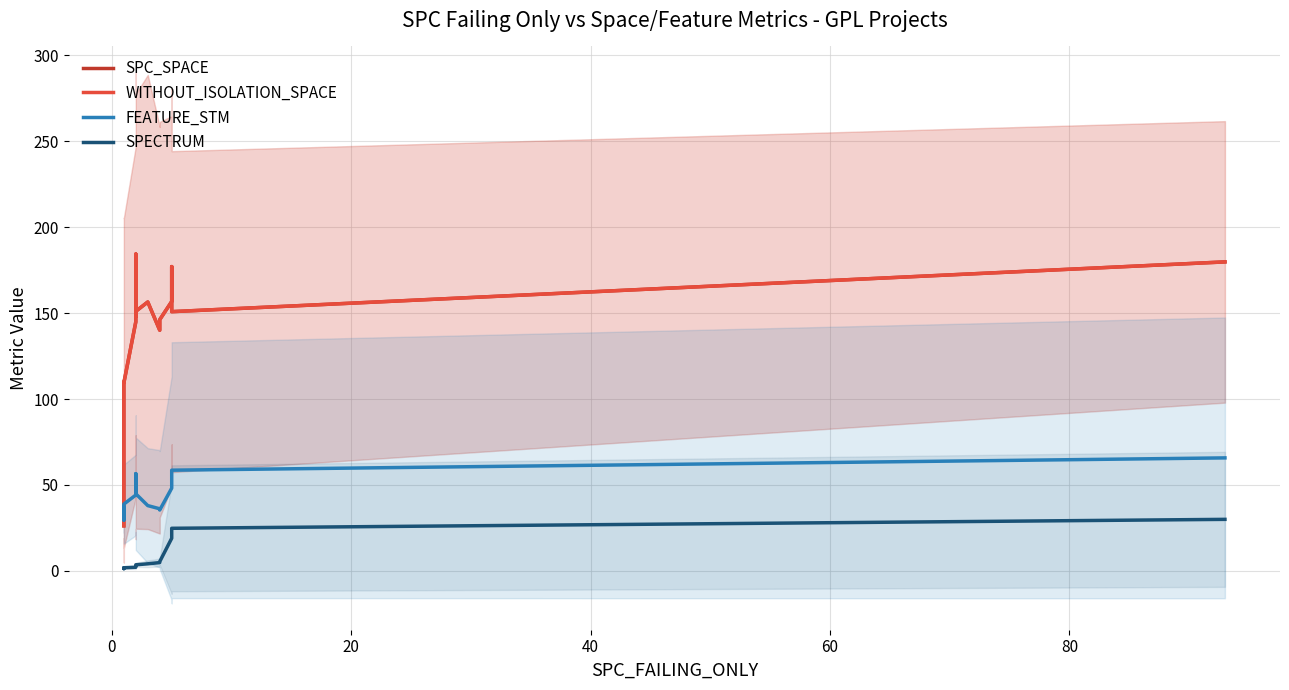

What is the difference between the maximum and second lowest values in the FEATURE_STM series?

31.6